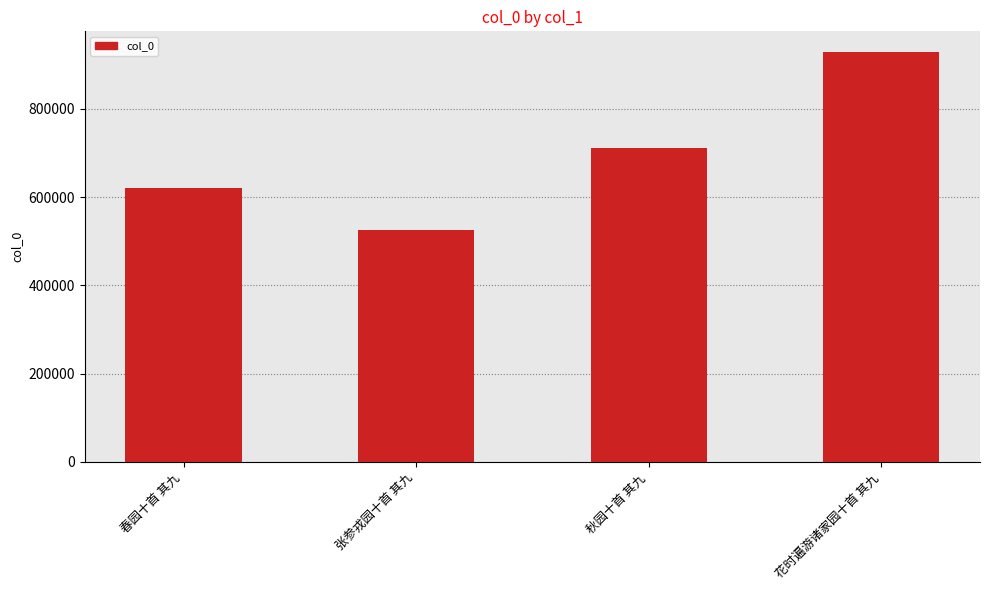

List the labels in order of value, smallest first.

张参戎园十首 其九, 春园十首 其九, 秋园十首 其九, 花时遍游诸家园十首 其九